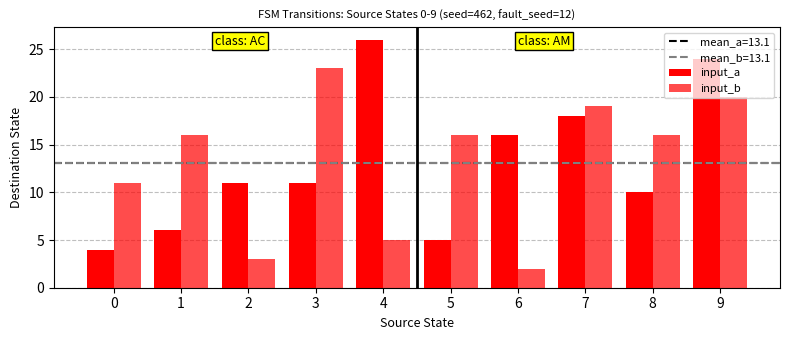

Reading left to right, extract all data points from this chart.

input_a: 0=4	1=6	2=11	3=11	4=26	5=5	6=16	7=18	8=10	9=24
input_b: 0=11	1=16	2=3	3=23	4=5	5=16	6=2	7=19	8=16	9=20